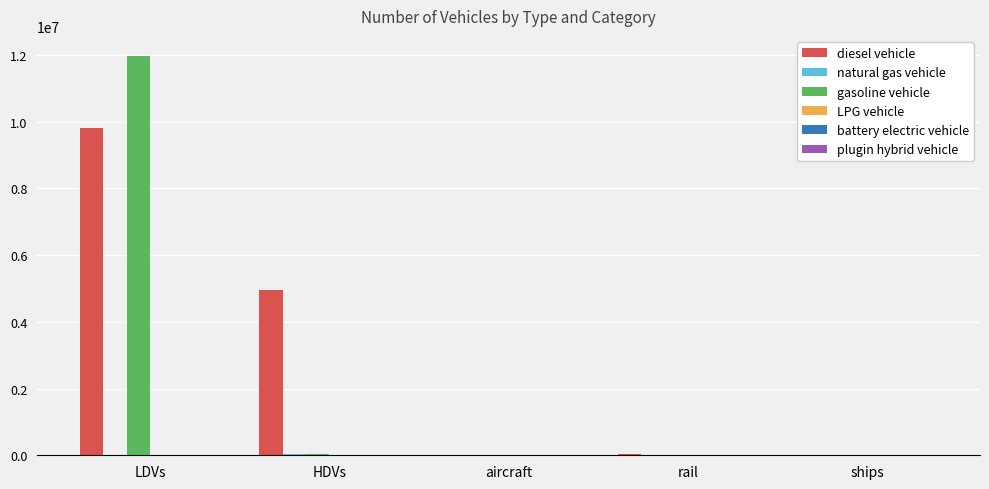

At which category is the sum across all series the highest?

LDVs